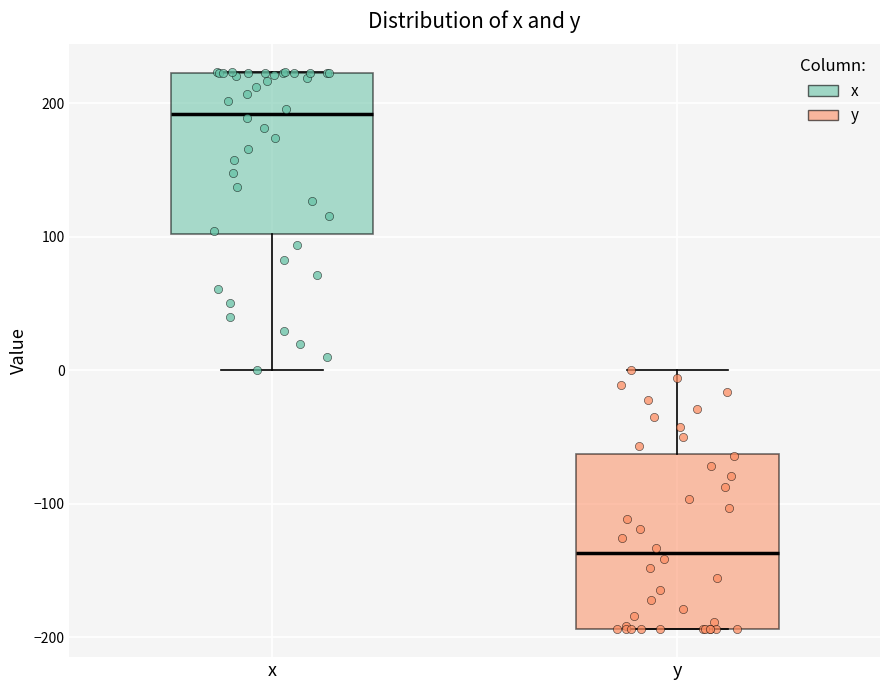

Which box's median line is the lowest?

y